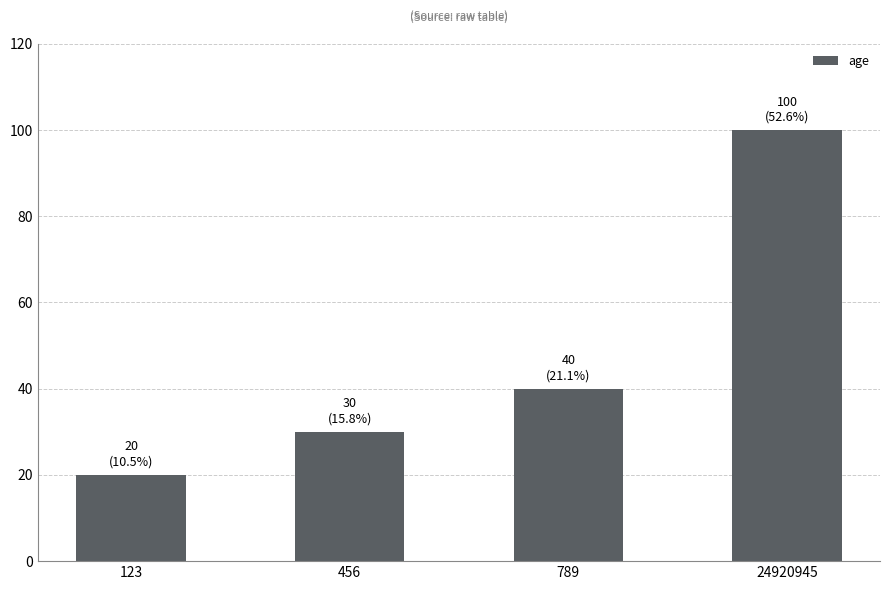

List the labels in order of value, largest first.

24920945, 789, 456, 123